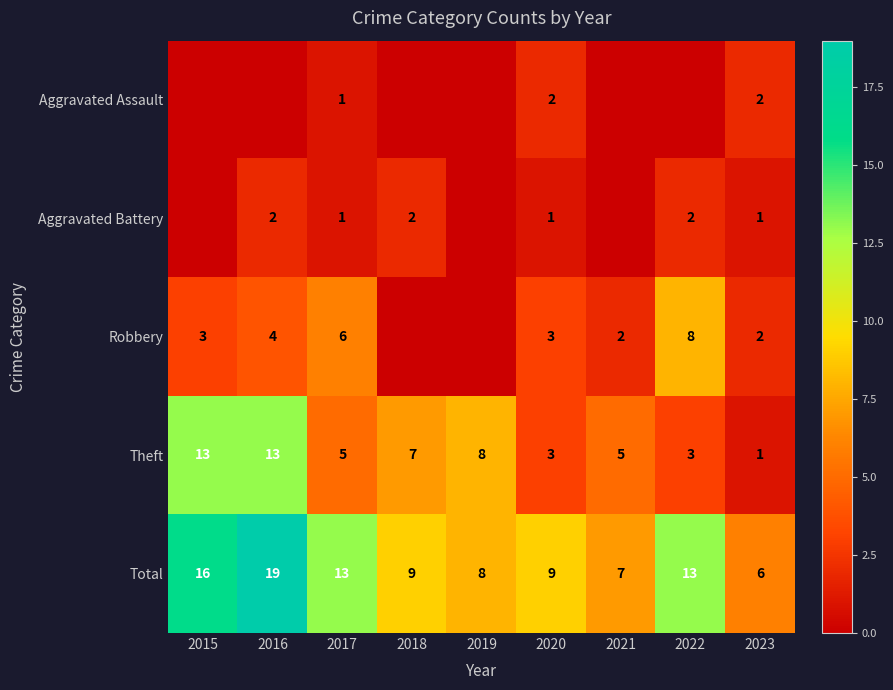

The value of Total at 2015 is 7. True or false?

False